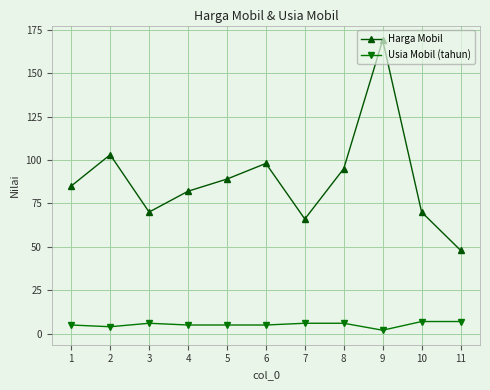

The value of Harga Mobil at 8 is 58. True or false?

False